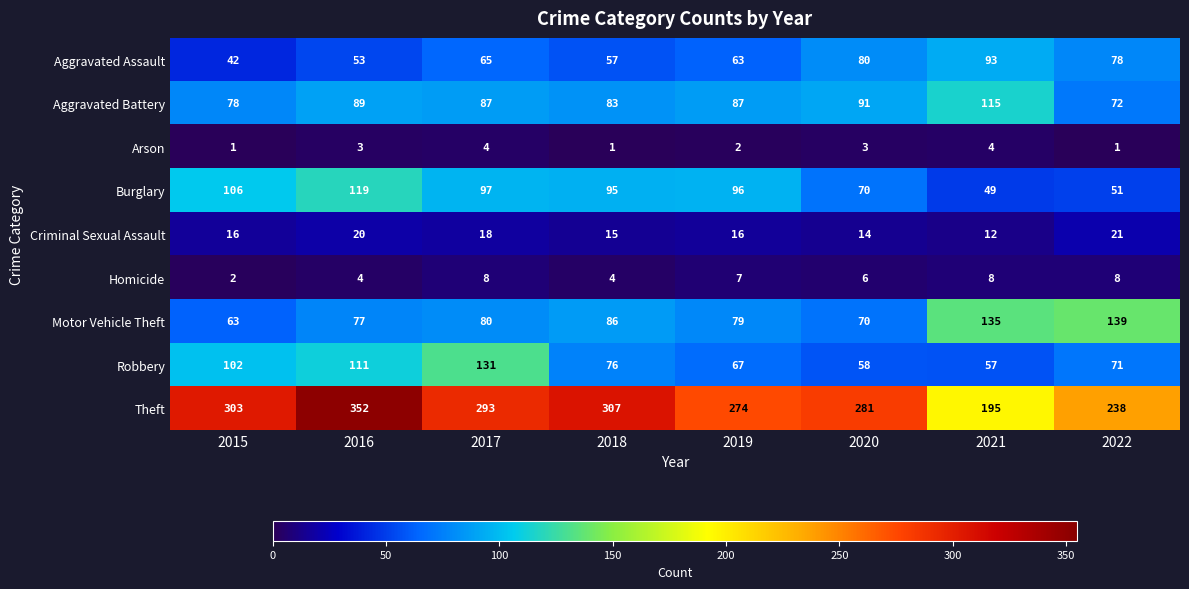

What is the total value across all series at 2022?

679